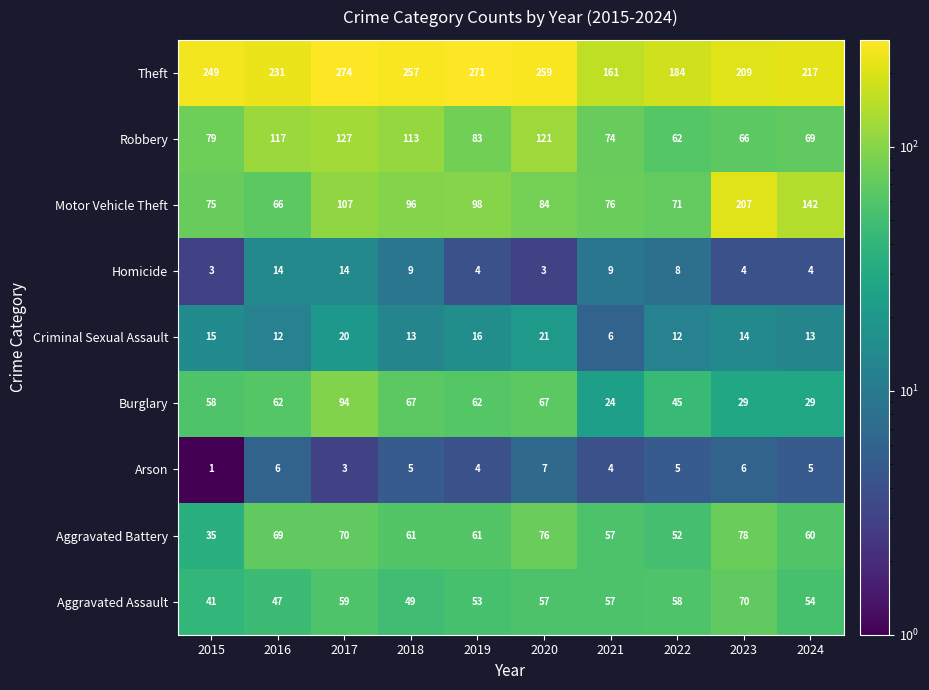

At 2020, list the series in order from smallest to largest.

Homicide, Arson, Criminal Sexual Assault, Aggravated Assault, Burglary, Aggravated Battery, Motor Vehicle Theft, Robbery, Theft